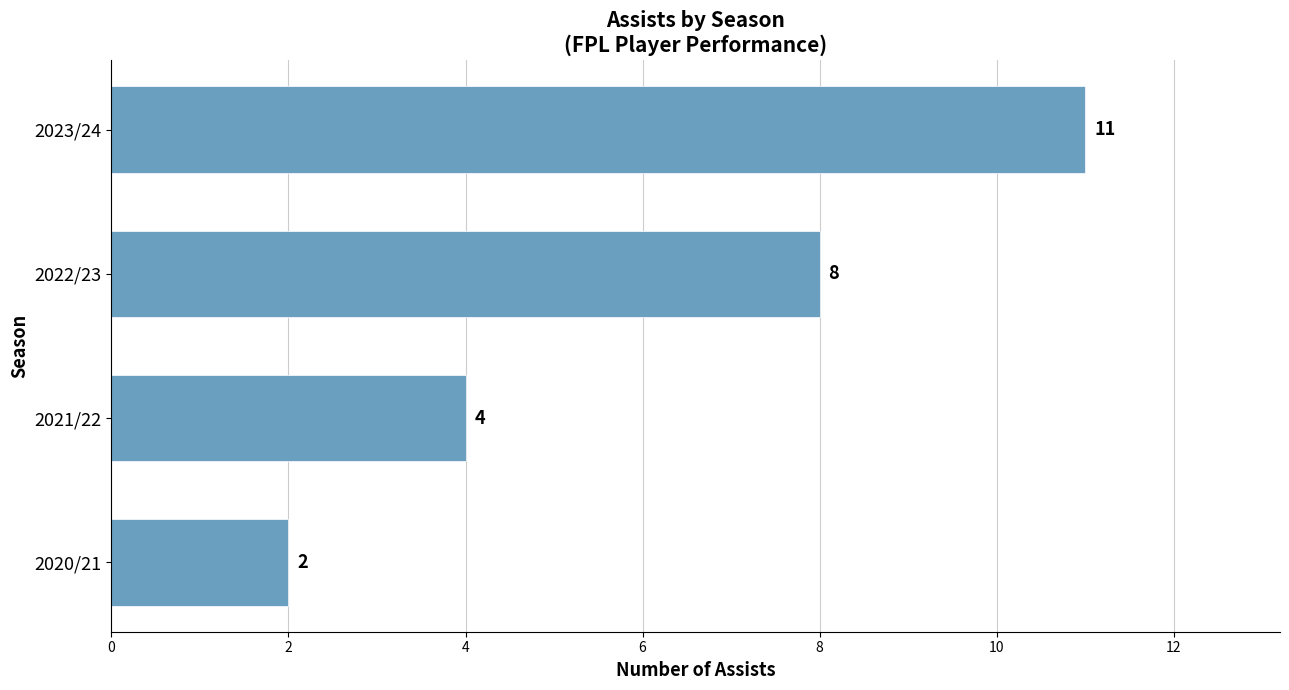

True or false: the data shows 11 at 2023/24.

True